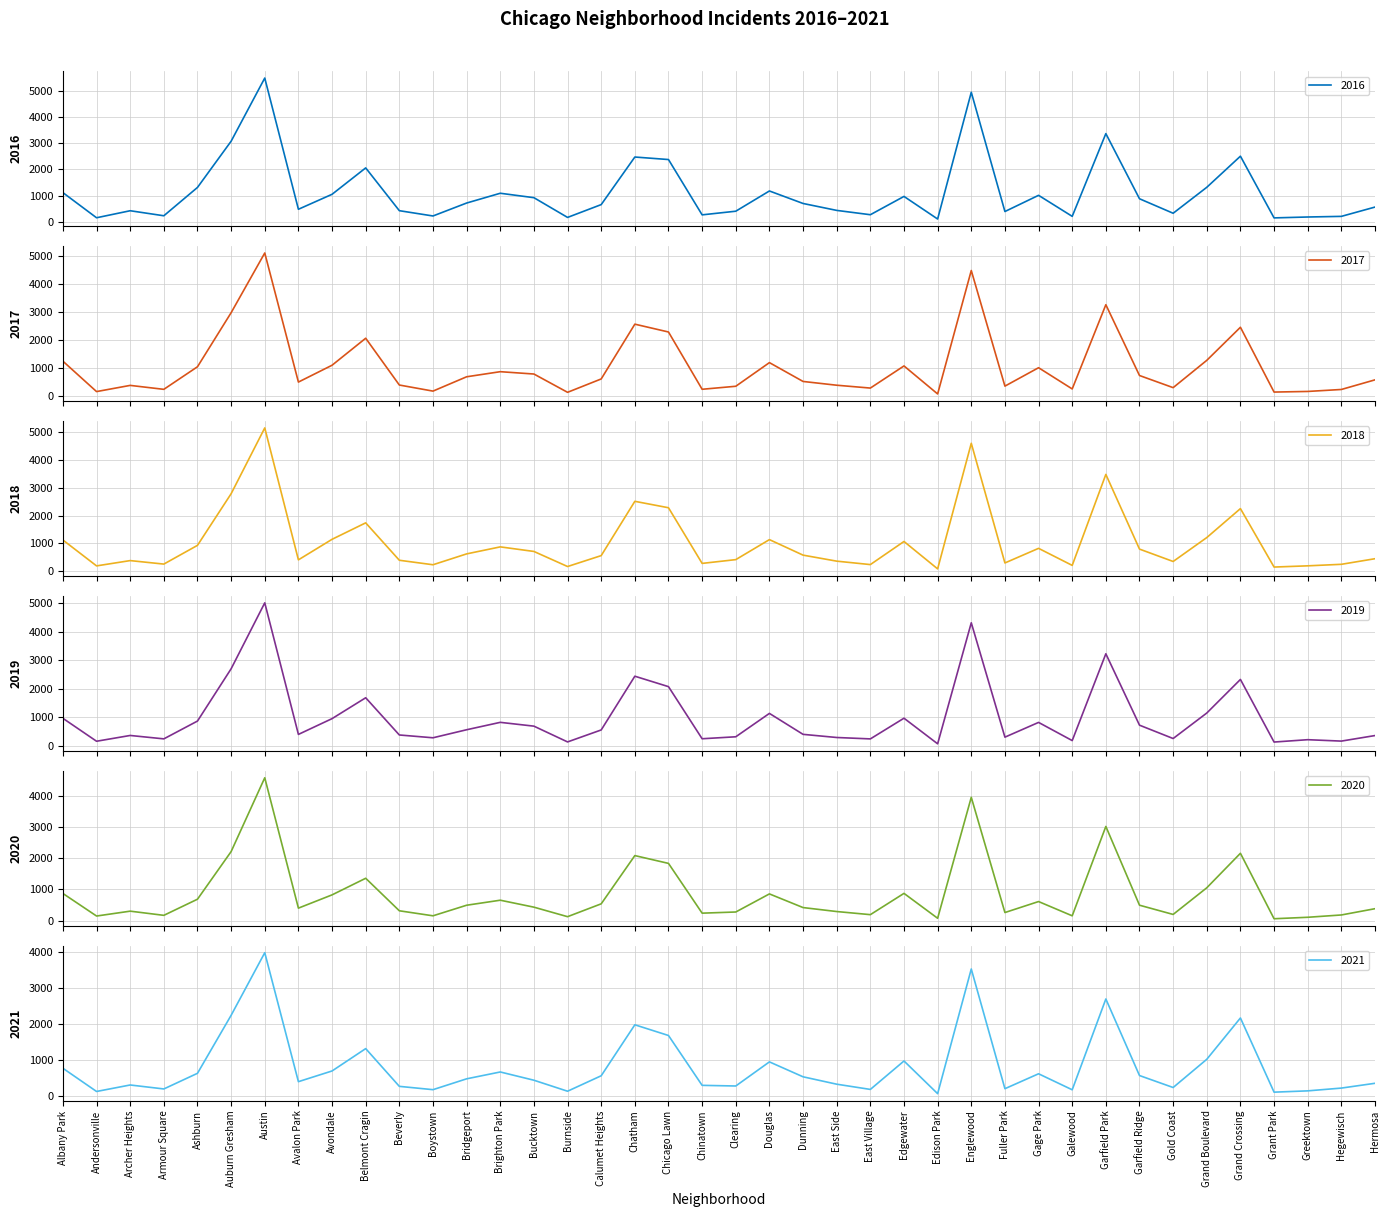

How many values in the 2016 series are below 696?

20